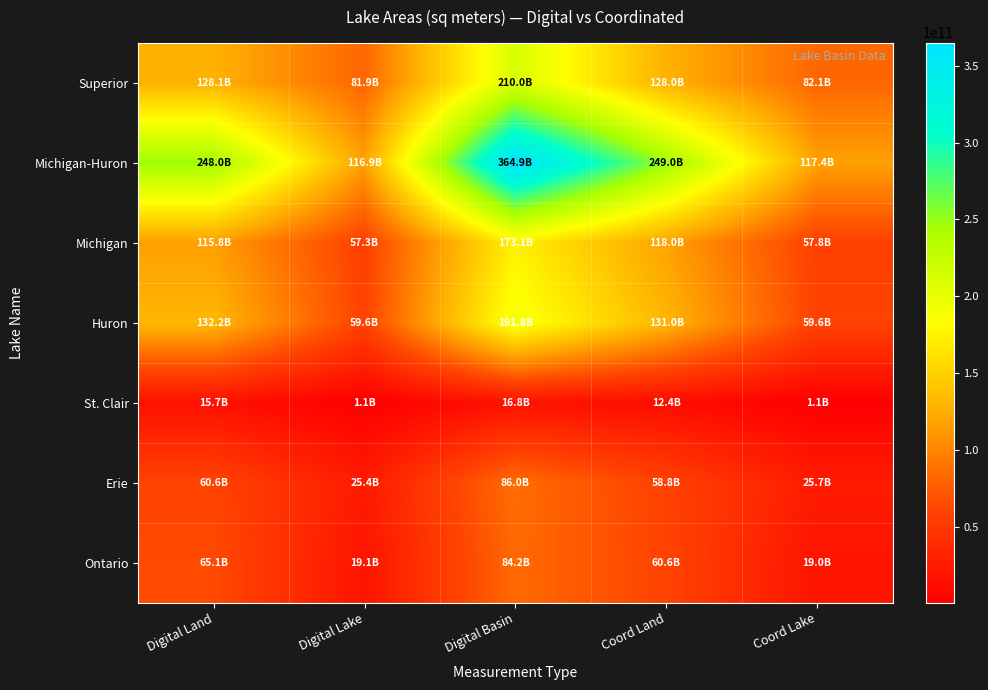

Between Digital Lake and Coord Land, which is larger?

Coord Land